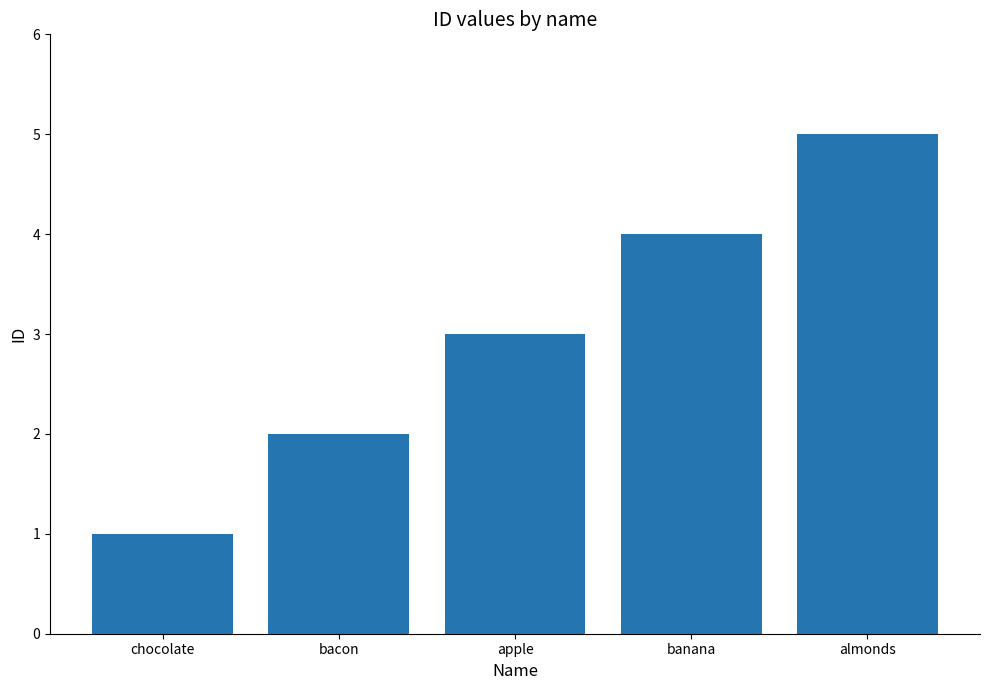

The value at banana is 3. True or false?

False